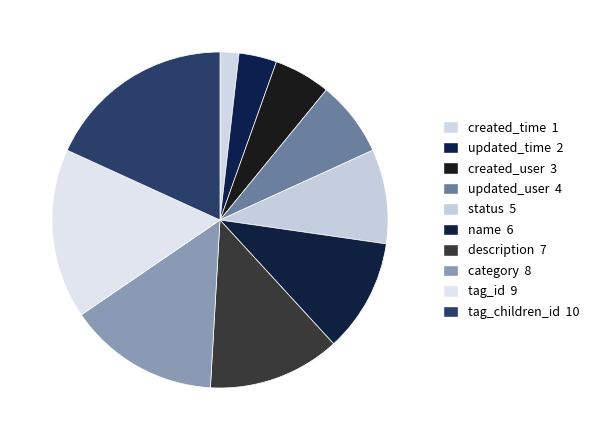

What percentage is the created_time slice, to the nearest percent?

2%